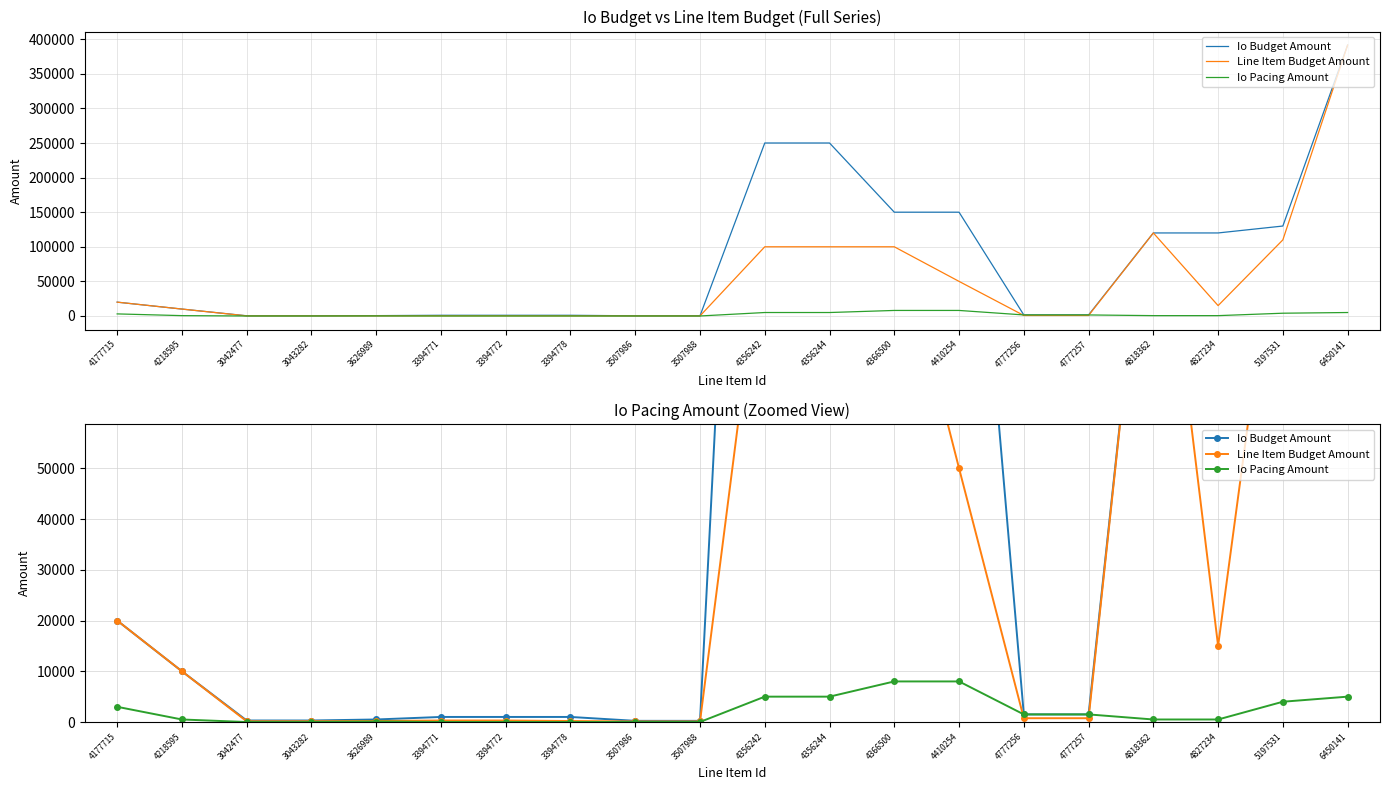

Reading left to right, what are all the values shown in this chart?

Io Budget Amount: 20000.0	10000.0	300.0	300.0	500.0	1000.0	1000.0	1000.0	232.8	232.8	250000.0	250000.0	150000.0	150000.0	1500.0	1500.0	120000.0	120000.0	130000.0	391500.0
Line Item Budget Amount: 20000.0	10000.0	150.0	150.0	200.0	300.0	300.0	200.0	110.0	110.0	100000.0	100000.0	100000.0	50000.0	750.0	750.0	120000.0	15000.0	110000.0	391500.0
Io Pacing Amount: 3000.0	500.0	0.0	0.0	100.0	4.0	4.0	4.0	10.0	10.0	5000.0	5000.0	8000.0	8000.0	1500.0	1500.0	500.0	500.0	4000.0	5000.0